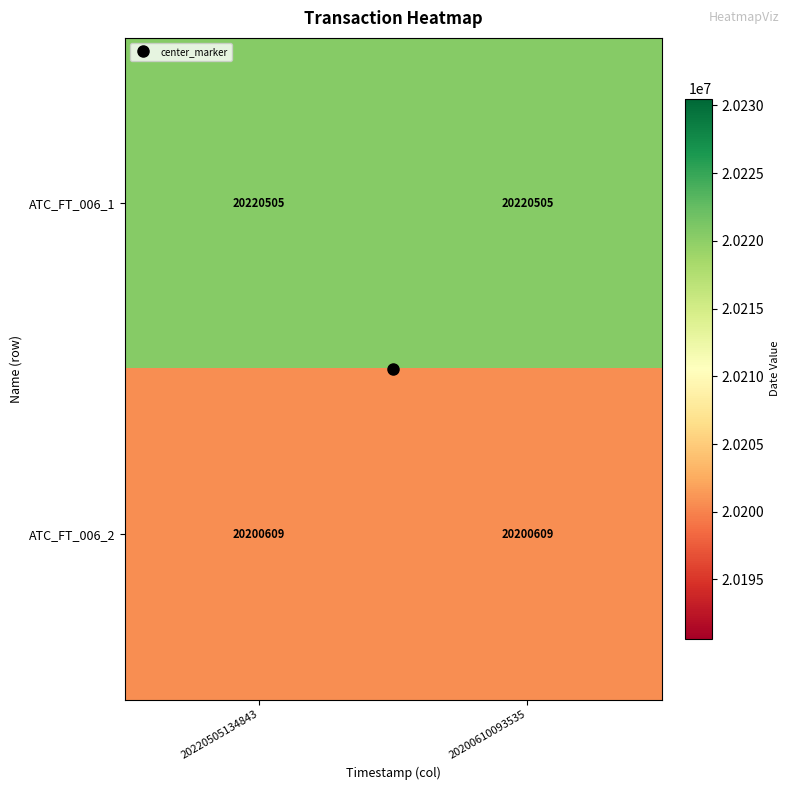

List the series in order of their peak value, highest first.

ATC_FT_006_1, ATC_FT_006_2